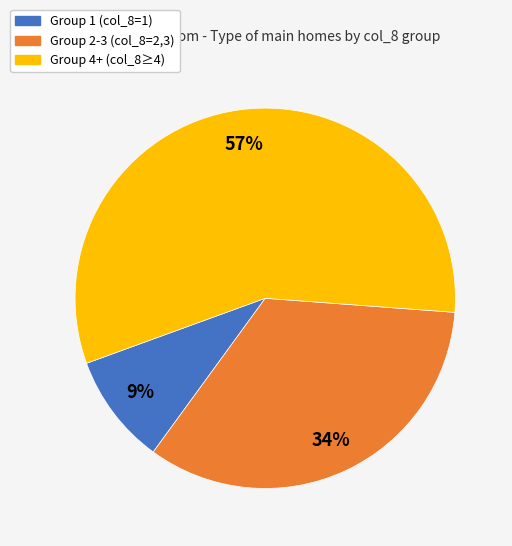

Does any single category account for the majority?

Yes